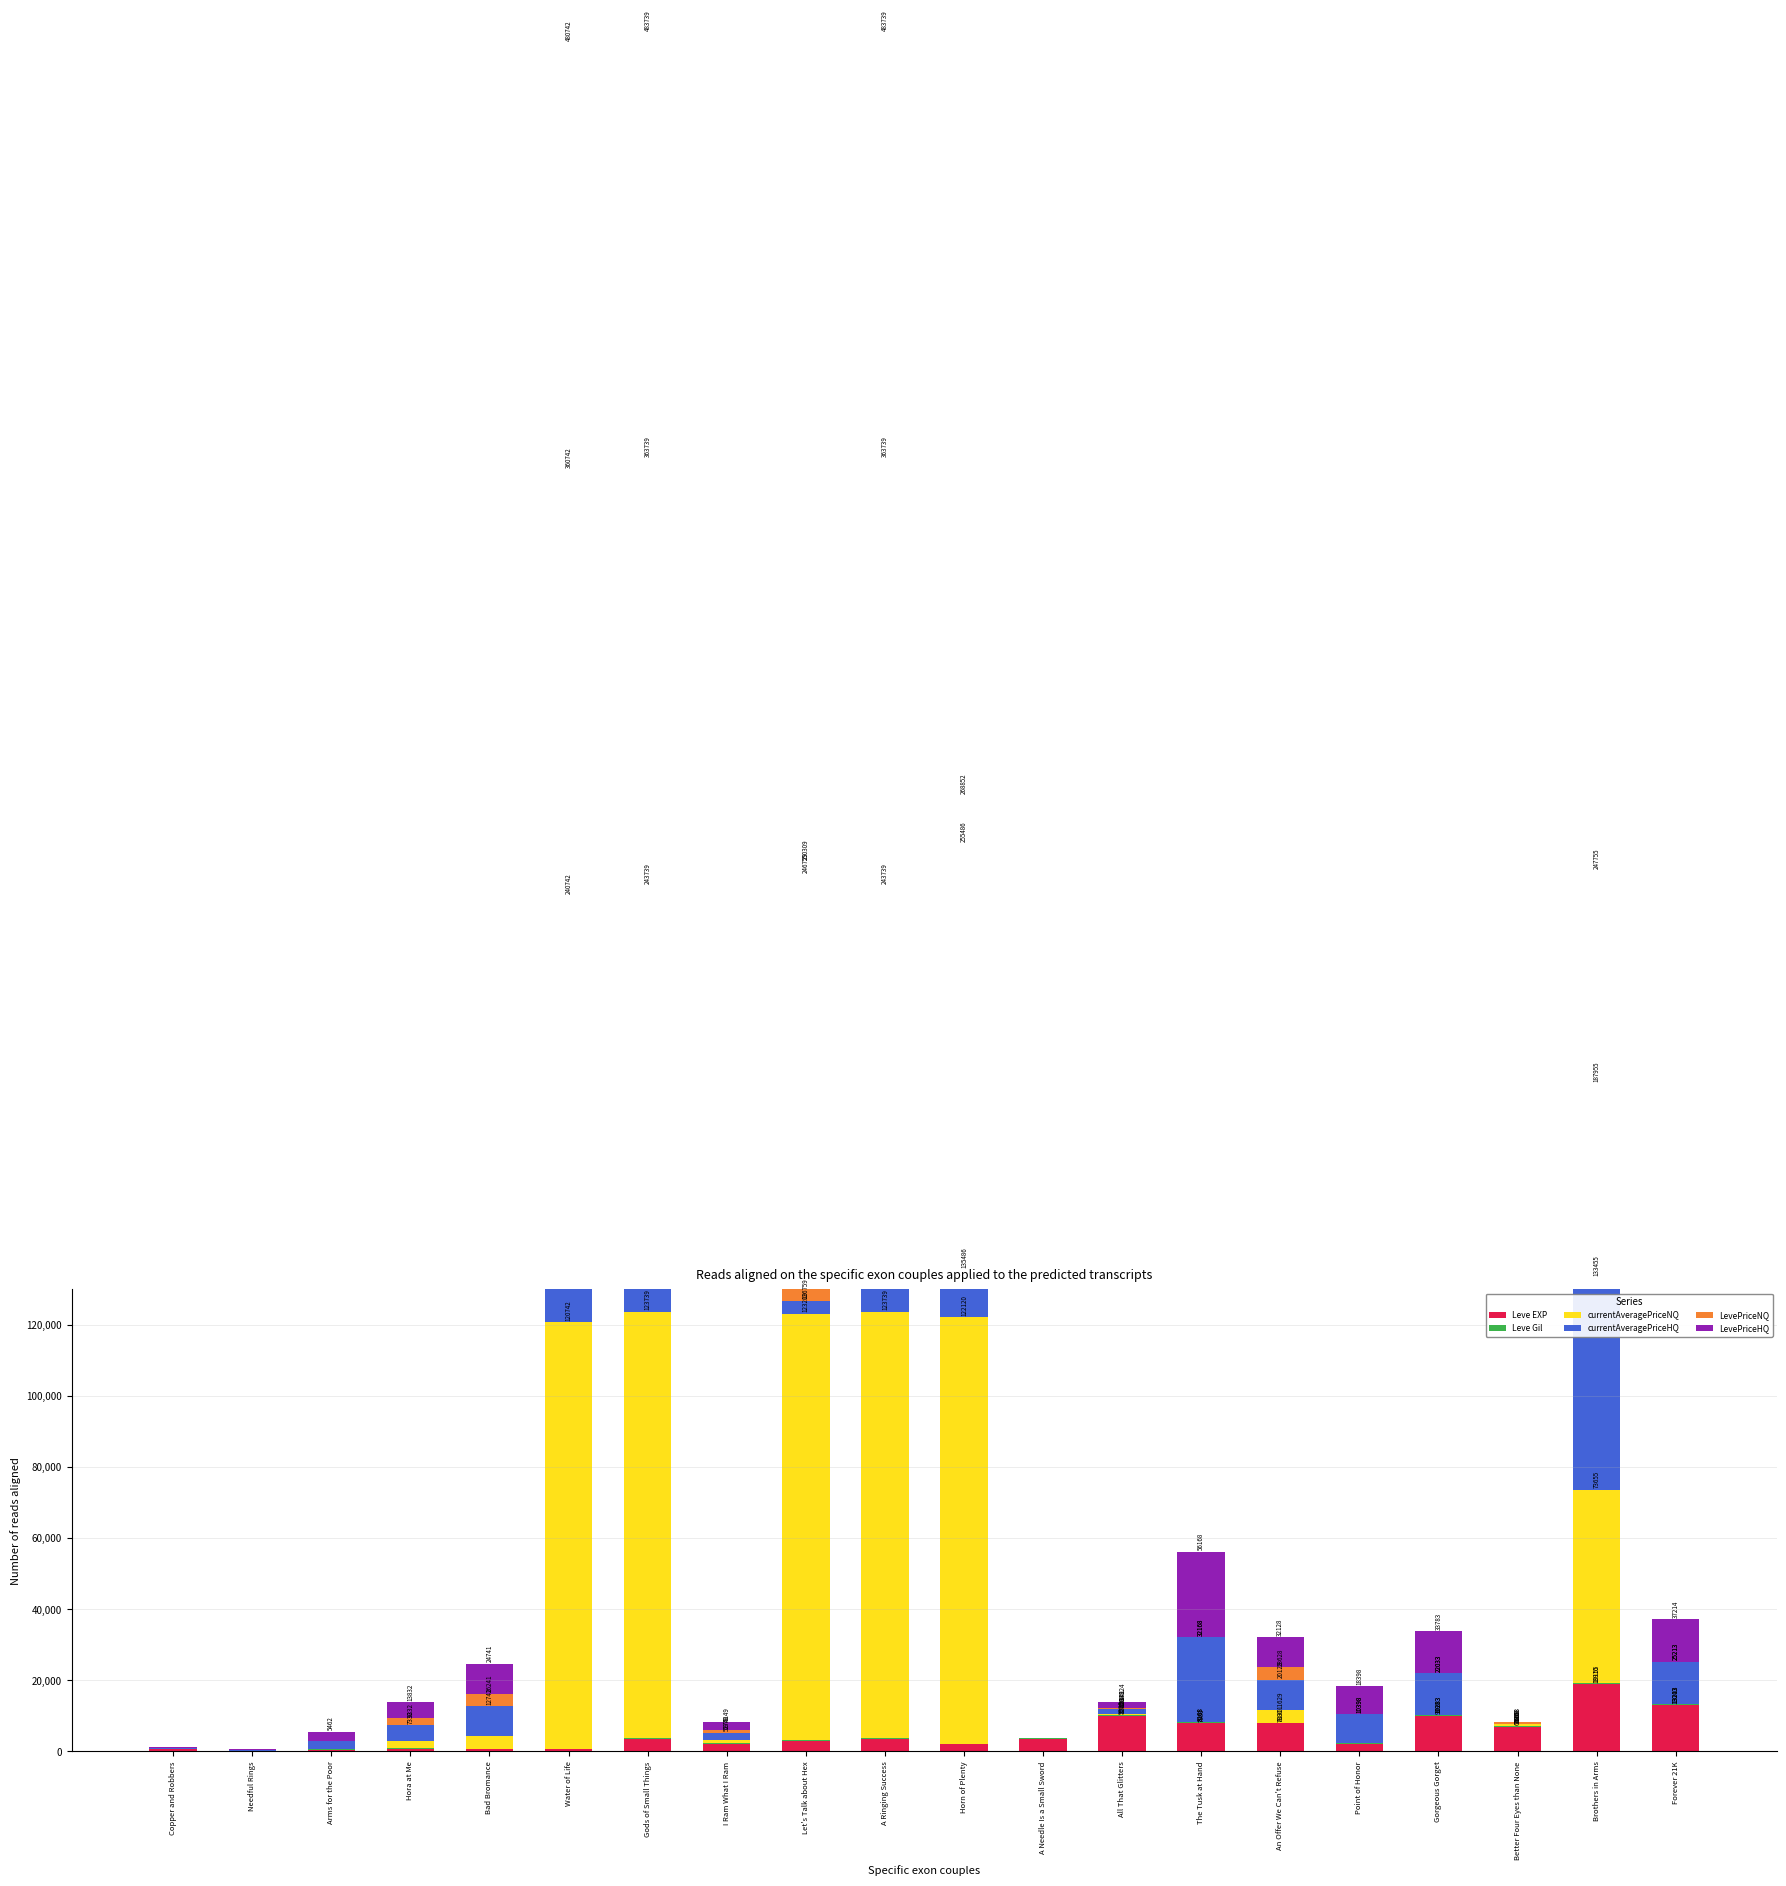

How many bars are there in total?

120